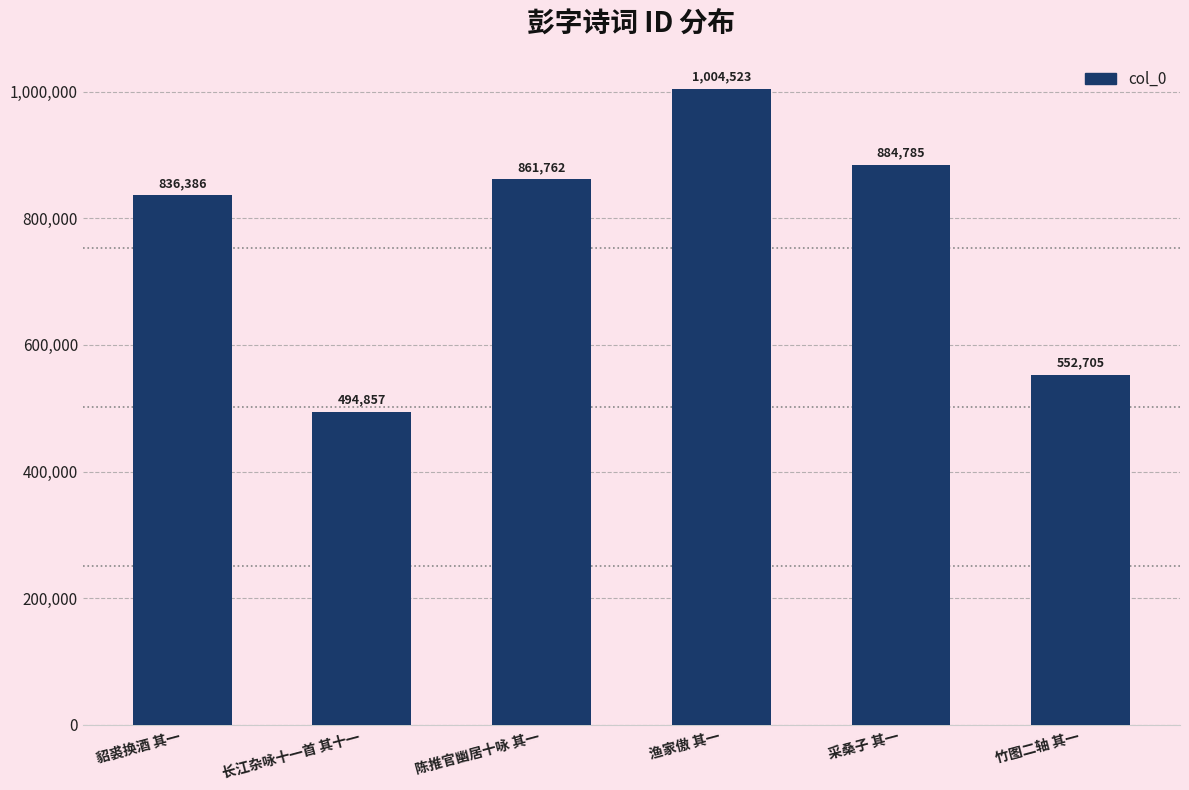

What is the label of the 6th bar from the left?

竹图二轴 其一